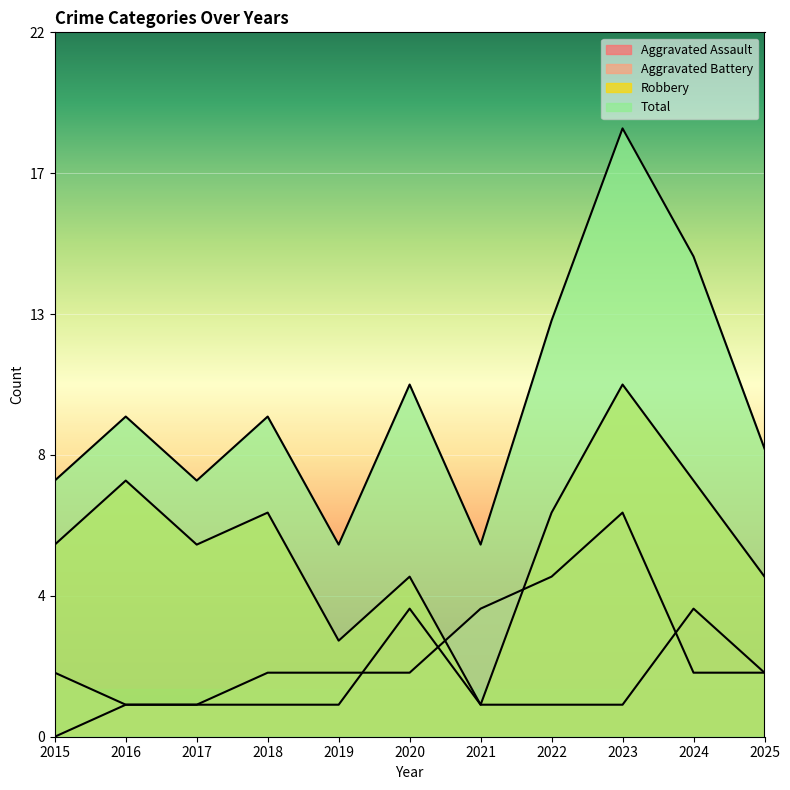

Which series has the largest range (max minus min)?

Total